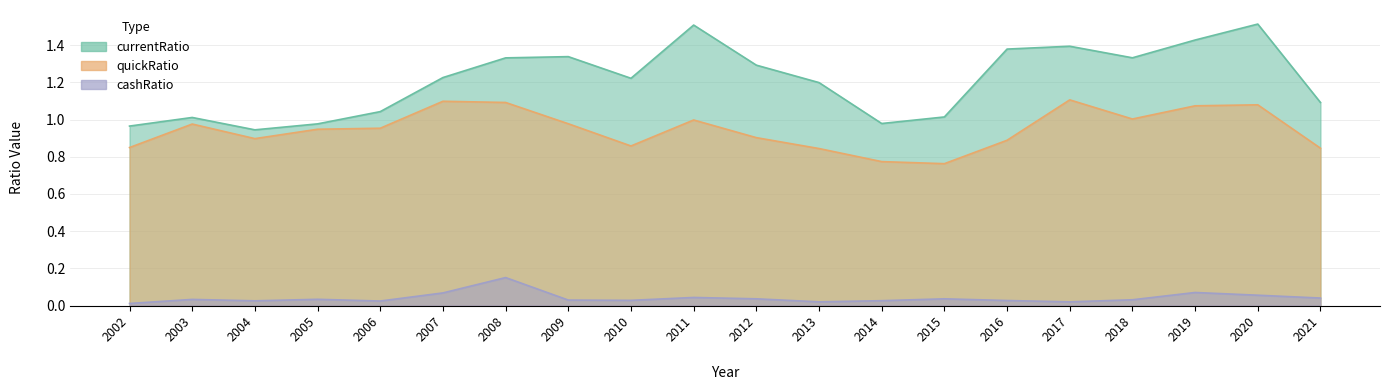

What is the value of the currentRatio point at the 20th from the left?

1.1